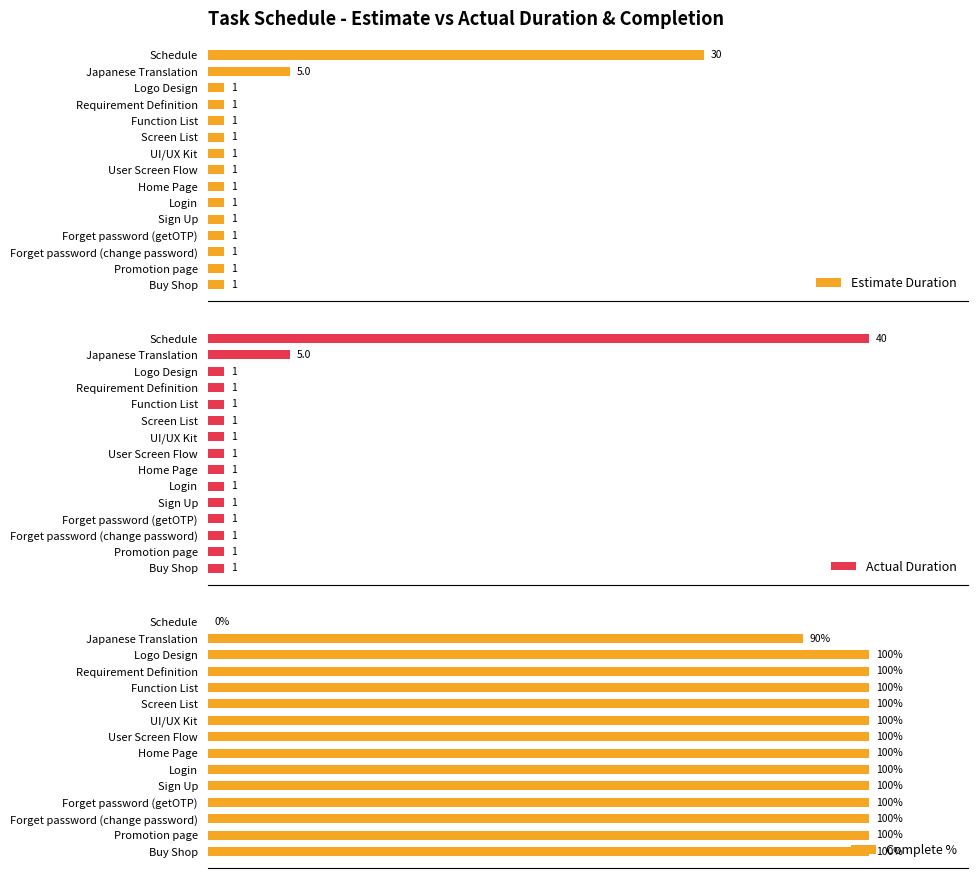

How many bars are there in each group?

3